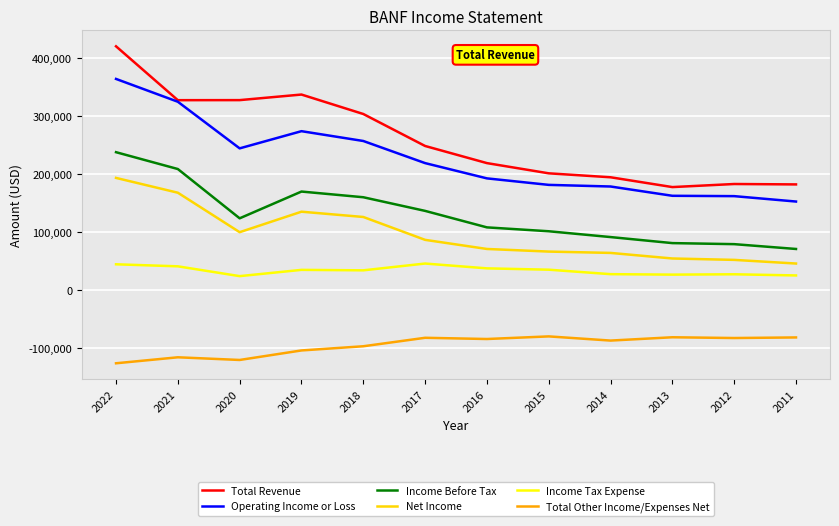

How many lines are shown in the chart?

6